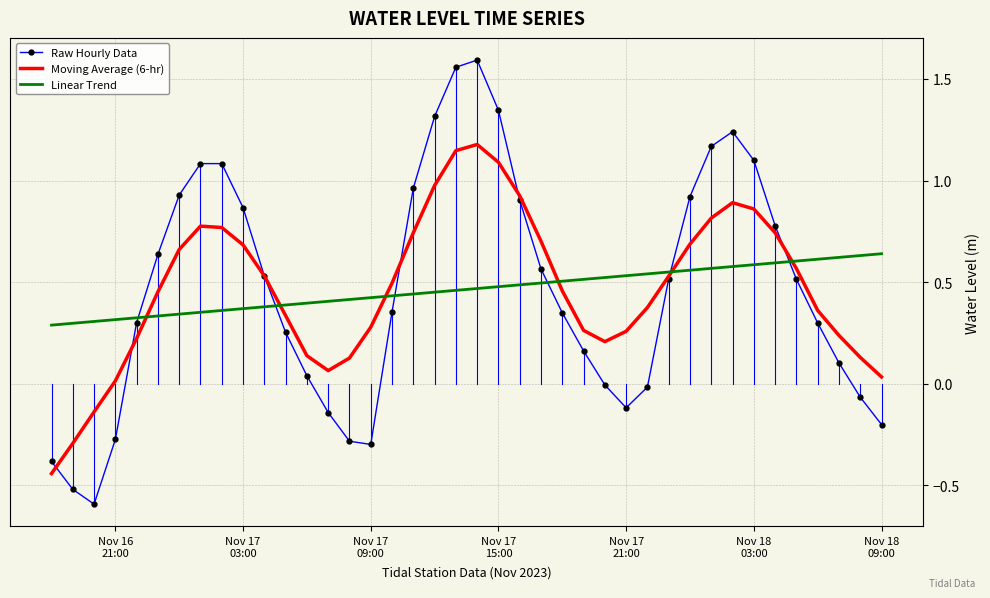

Which series has the largest range (max minus min)?

Raw Hourly Data